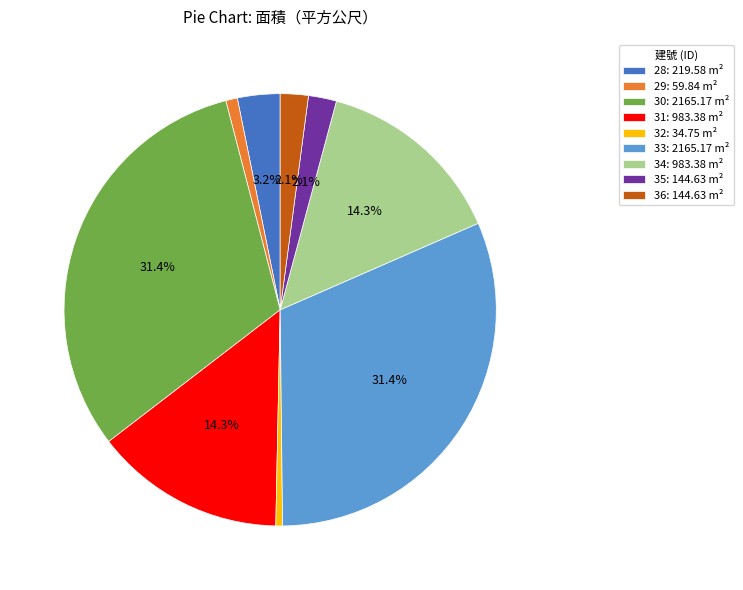

Between 36: 144.63 m² and 31: 983.38 m², which is larger?

31: 983.38 m²